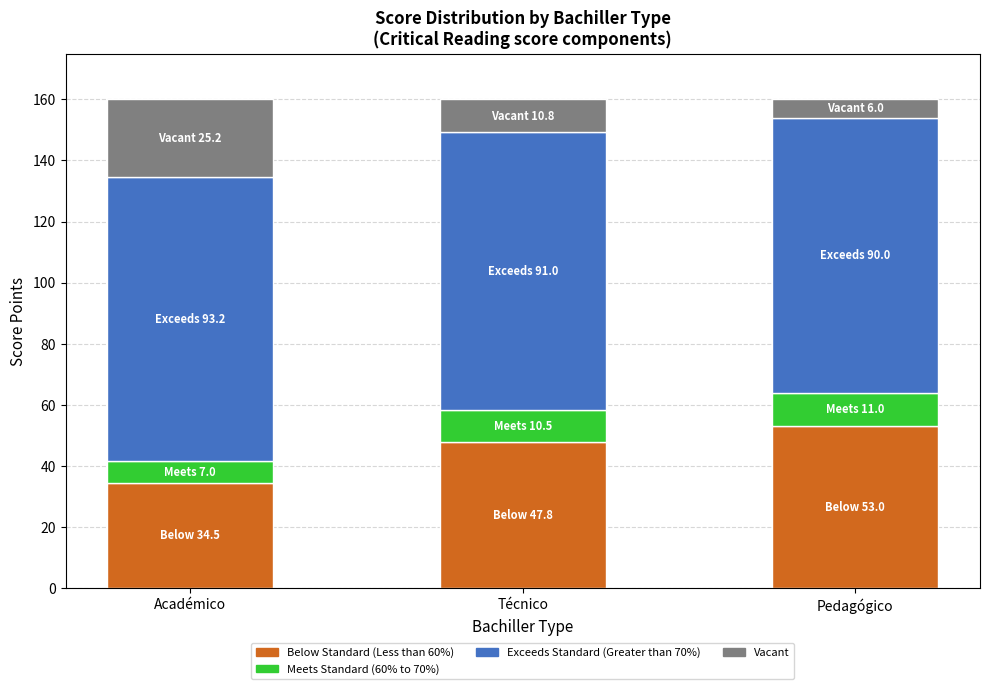

What is the maximum value for Below Standard (Less than 60%)?

53.0